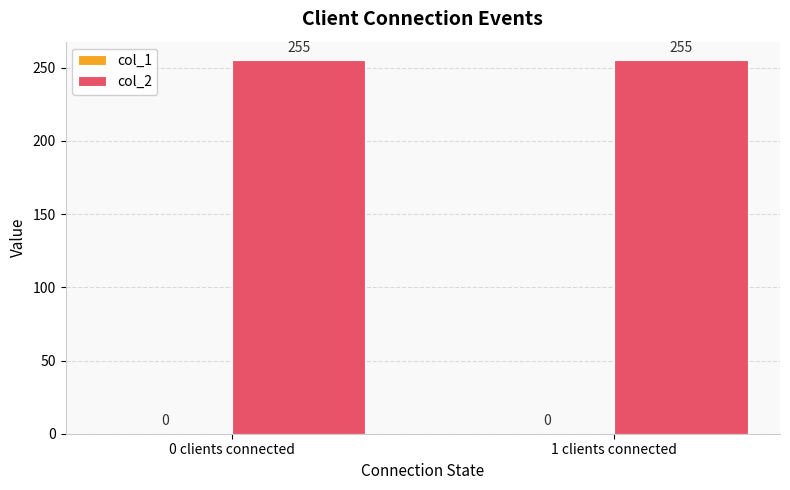

The value of col_2 at 1 clients connected is 412. True or false?

False